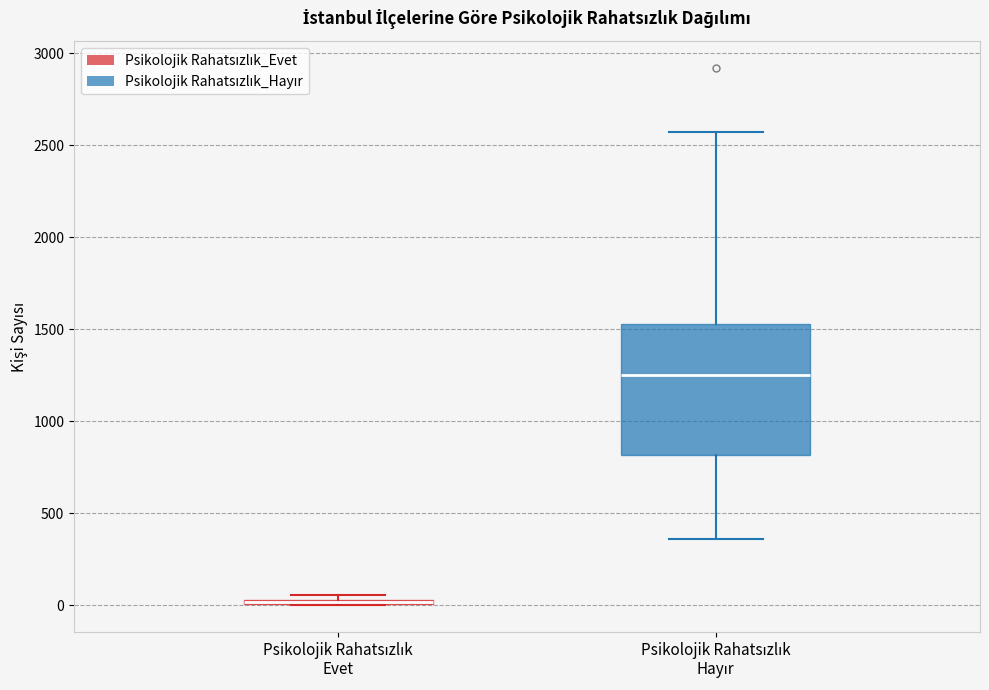

Where does the median line of the box for Psikolojik Rahatsızlık Hayır sit on the y-axis? The values are not printed on the chart, so give them approximately, as read against the axis.

1250